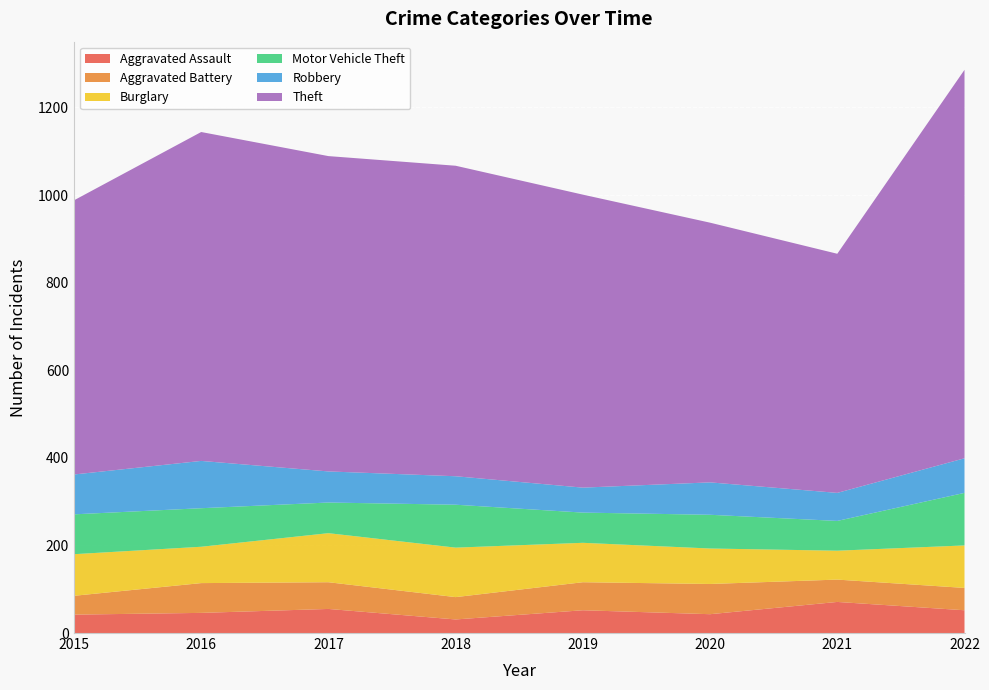

Reading right to left, list all the values displayed in this chart.

Aggravated Assault: 2022=52	2021=71	2020=43	2019=52	2018=31	2017=55	2016=46	2015=42
Aggravated Battery: 2022=51	2021=51	2020=69	2019=64	2018=51	2017=61	2016=68	2015=43
Burglary: 2022=97	2021=66	2020=81	2019=90	2018=113	2017=112	2016=83	2015=95
Motor Vehicle Theft: 2022=120	2021=68	2020=77	2019=69	2018=98	2017=70	2016=88	2015=91
Robbery: 2022=79	2021=64	2020=74	2019=57	2018=65	2017=71	2016=108	2015=91
Theft: 2022=887	2021=546	2020=593	2019=669	2018=709	2017=720	2016=751	2015=626